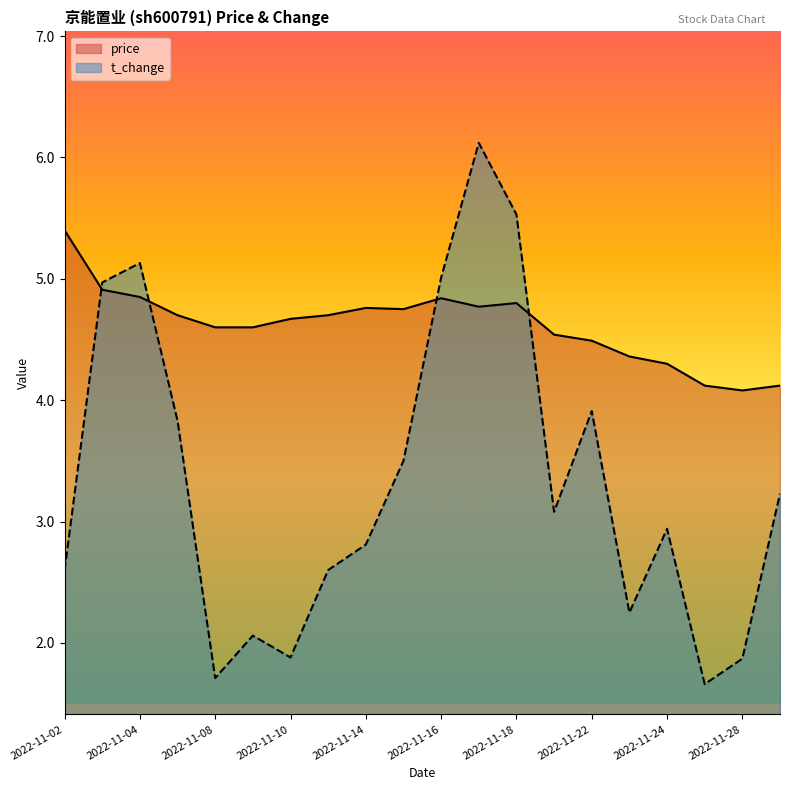

Reading left to right, transcribe all the data shown in this chart.

price: 2022-11-02=5.4	2022-11-03=4.9	2022-11-04=4.8	2022-11-07=4.7	2022-11-08=4.6	2022-11-09=4.6	2022-11-10=4.7	2022-11-11=4.7	2022-11-14=4.8	2022-11-15=4.8	2022-11-16=4.8	2022-11-17=4.8	2022-11-18=4.8	2022-11-21=4.5	2022-11-22=4.5	2022-11-23=4.4	2022-11-24=4.3	2022-11-25=4.1	2022-11-28=4.1	2022-11-29=4.1
t_change: 2022-11-02=2.6	2022-11-03=5.0	2022-11-04=5.1	2022-11-07=3.8	2022-11-08=1.7	2022-11-09=2.1	2022-11-10=1.9	2022-11-11=2.6	2022-11-14=2.8	2022-11-15=3.5	2022-11-16=5.0	2022-11-17=6.1	2022-11-18=5.5	2022-11-21=3.1	2022-11-22=3.9	2022-11-23=2.2	2022-11-24=2.9	2022-11-25=1.7	2022-11-28=1.9	2022-11-29=3.2